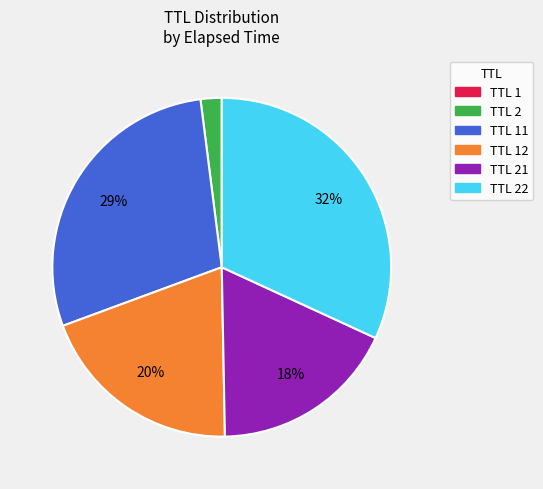

Is there a majority slice in this chart?

No